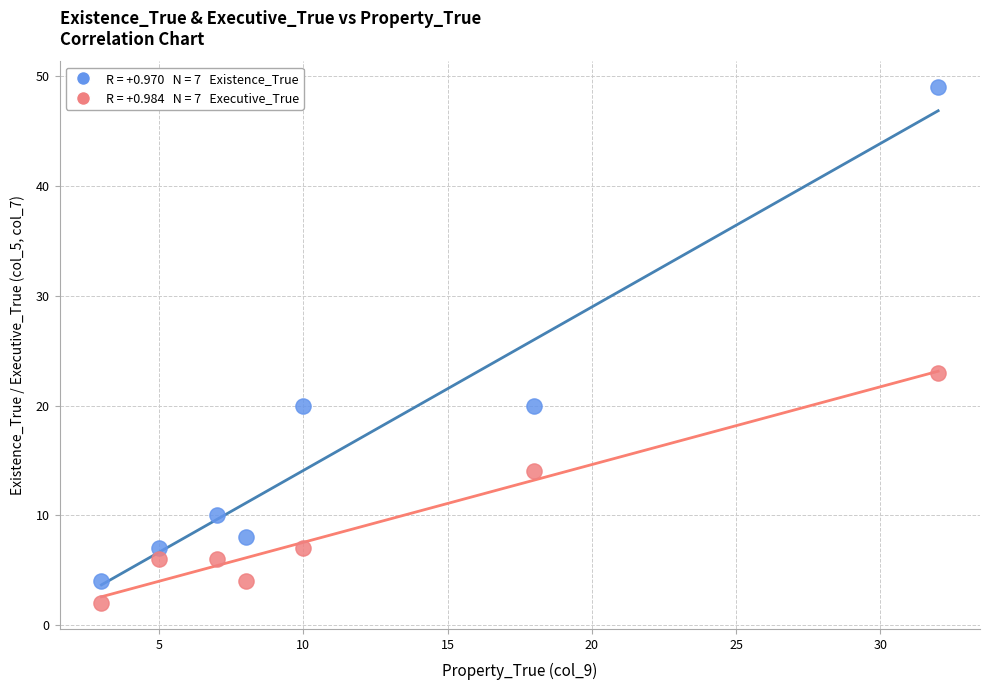

Across all data points, what is the range of Y values (max minus min)?

47